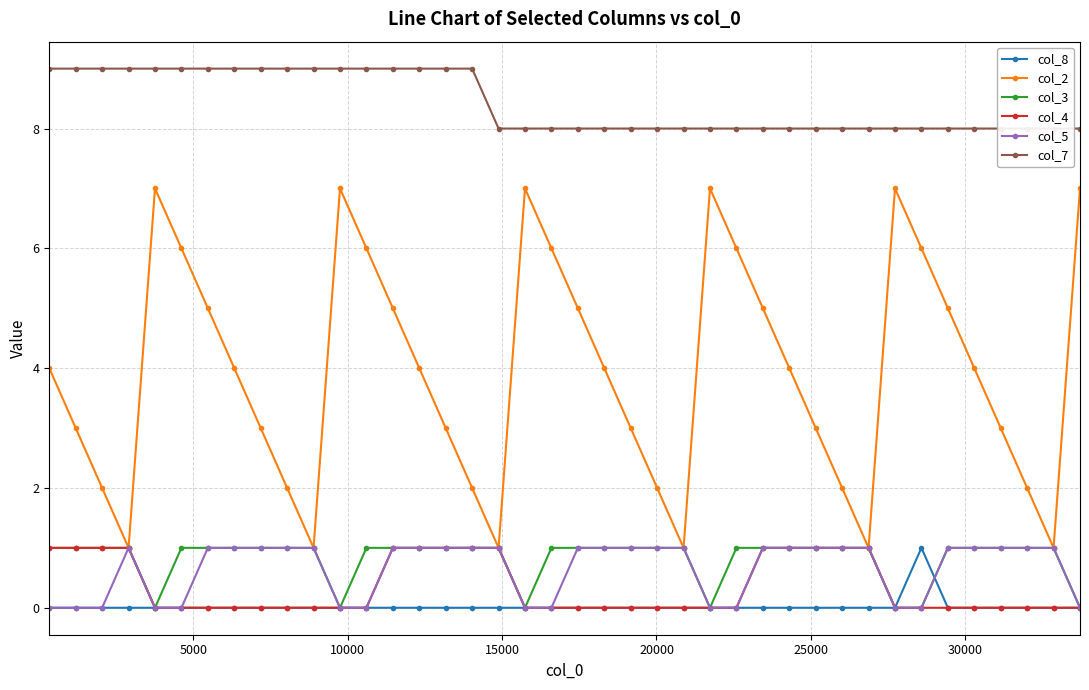

Reading left to right, what are all the values shown in this chart?

col_8: 0	0	0	0	0	0	0	0	0	0	0	0	0	0	0	0	0	0	0	0	0	0	0	0	0	0	0	0	0	0	0	0	0	1	0	0	0	0	0	0
col_2: 4	3	2	1	7	6	5	4	3	2	1	7	6	5	4	3	2	1	7	6	5	4	3	2	1	7	6	5	4	3	2	1	7	6	5	4	3	2	1	7
col_3: 1	1	1	1	0	1	1	1	1	1	1	0	1	1	1	1	1	1	0	1	1	1	1	1	1	0	1	1	1	1	1	1	0	0	1	1	1	1	1	0
col_4: 1	1	1	1	0	0	0	0	0	0	0	0	0	1	1	1	1	1	0	0	0	0	0	0	0	0	0	1	1	1	1	1	0	0	0	0	0	0	0	0
col_5: 0	0	0	1	0	0	1	1	1	1	1	0	0	1	1	1	1	1	0	0	1	1	1	1	1	0	0	1	1	1	1	1	0	0	1	1	1	1	1	0
col_7: 9	9	9	9	9	9	9	9	9	9	9	9	9	9	9	9	9	8	8	8	8	8	8	8	8	8	8	8	8	8	8	8	8	8	8	8	8	8	8	8